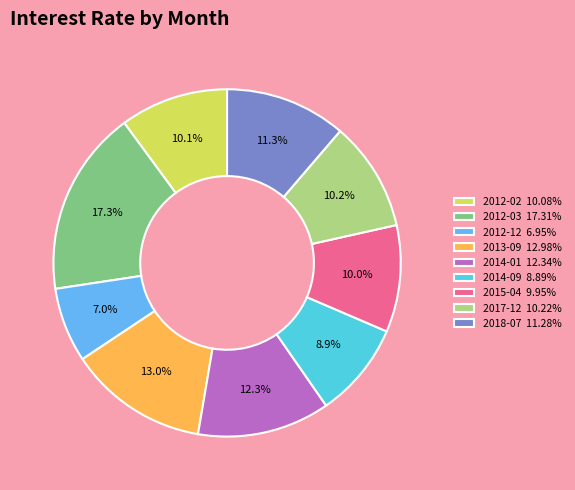

The 2014-09 slice represents 9% of the pie. True or false?

True